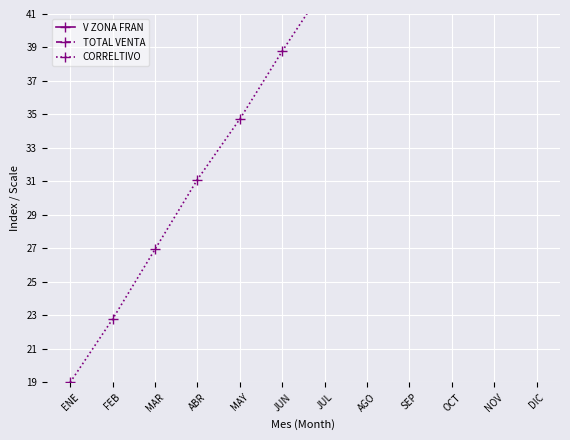

True or false: TOTAL VENTA and CORRELTIVO cross at least once.

False